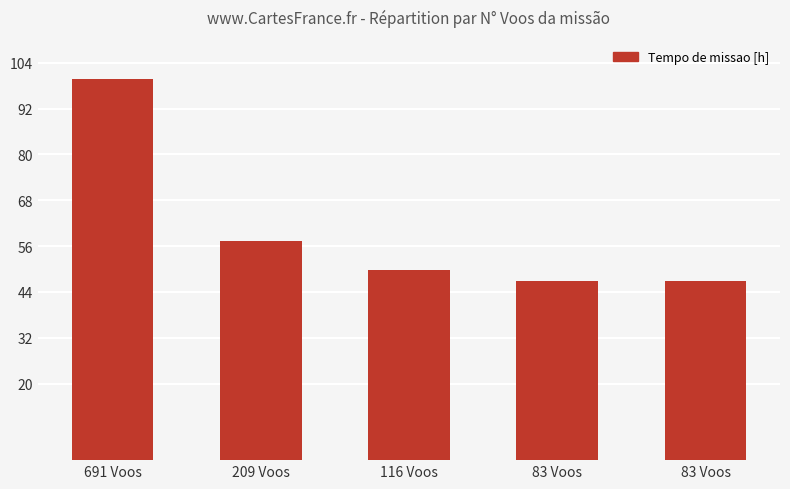

Where does the data first go above 49?

691 Voos